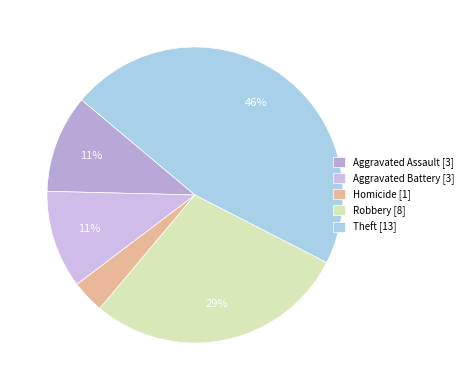

Is there a majority slice in this chart?

No